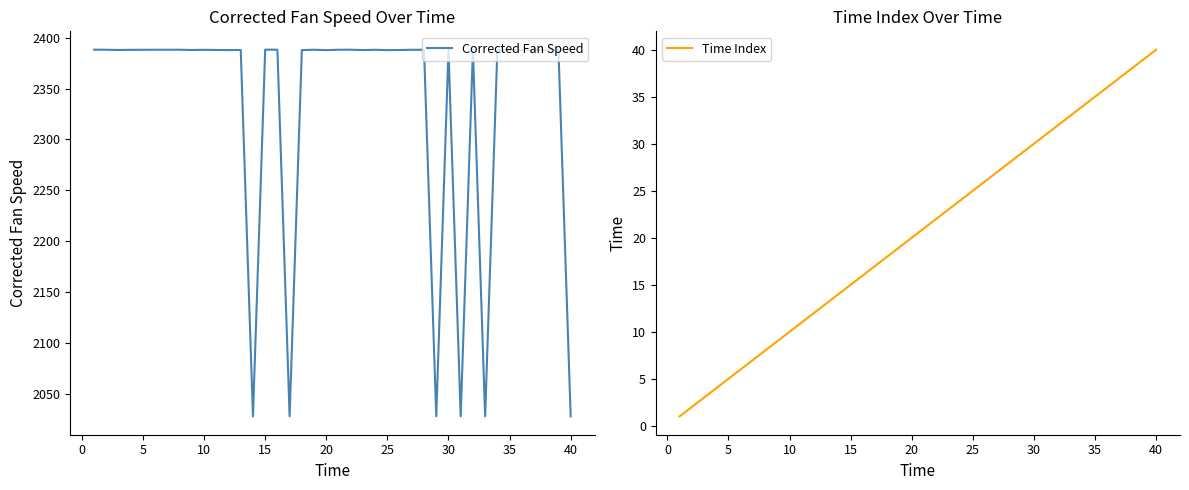

List the series in order of their peak value, highest first.

Corrected Fan Speed, Time Index